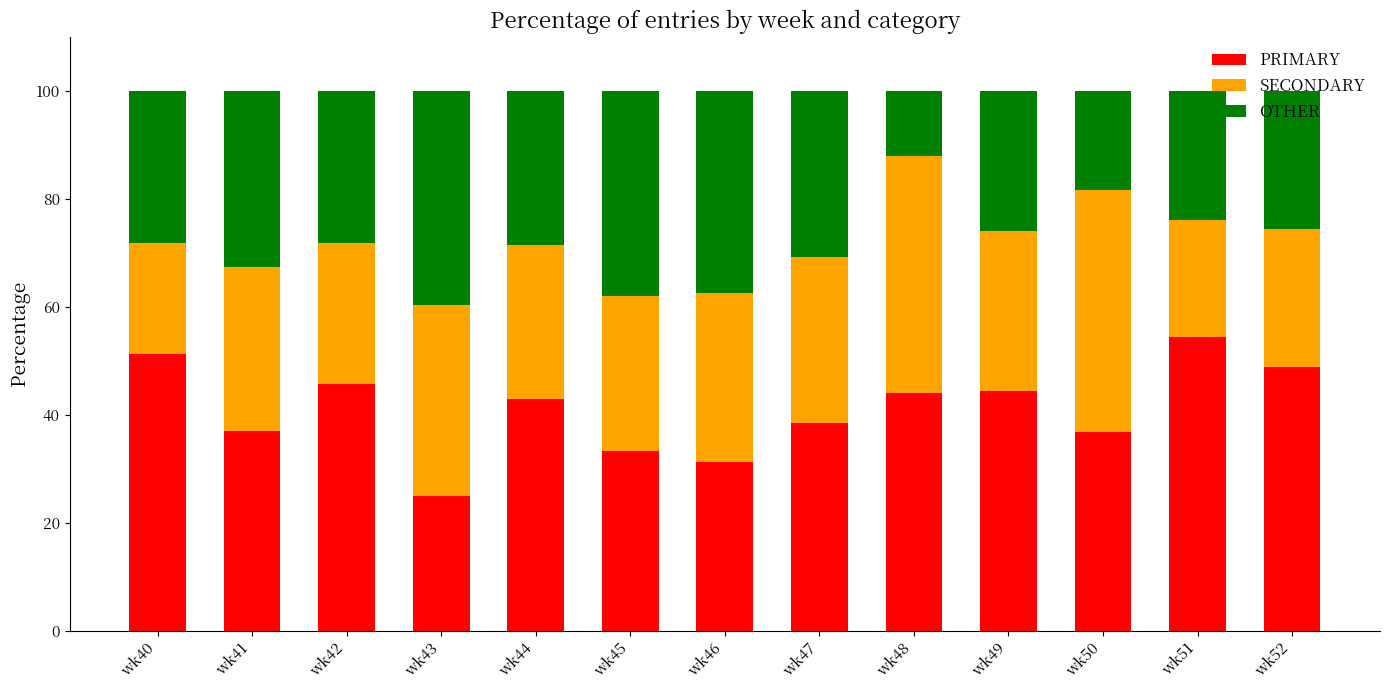

How many bars are there in total?

13